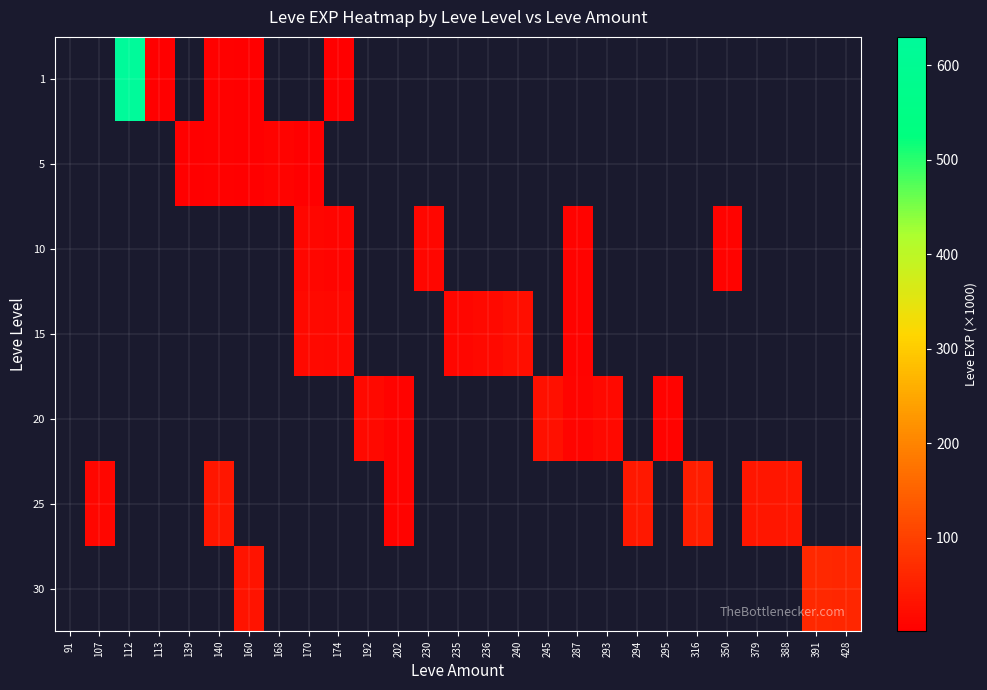

Is it true that 30 equals 64.0 at 391?

True